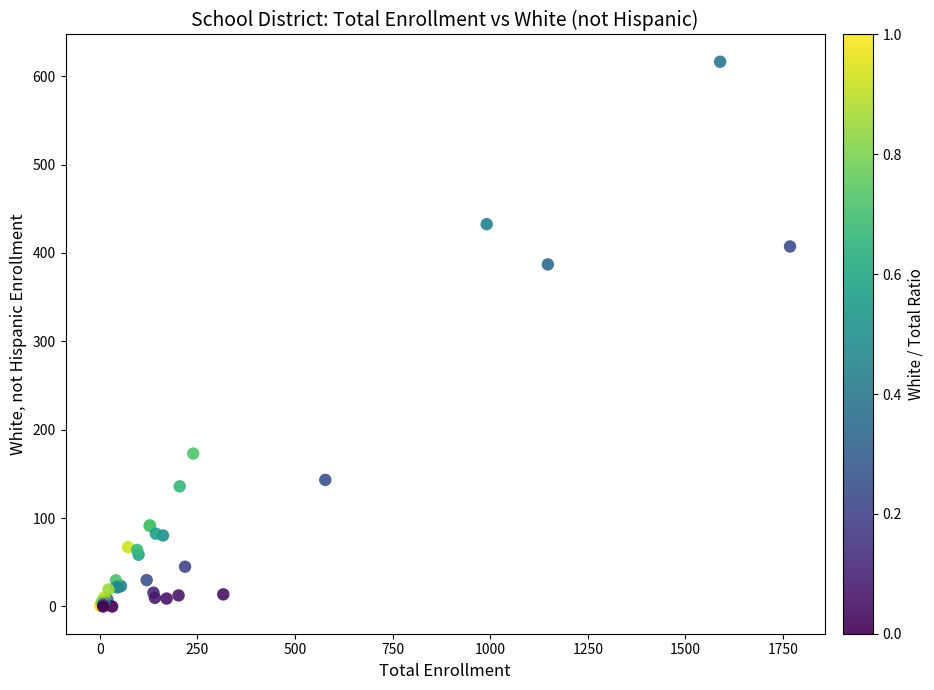

What Y value in the scatter plot is closest to 308?

387.1